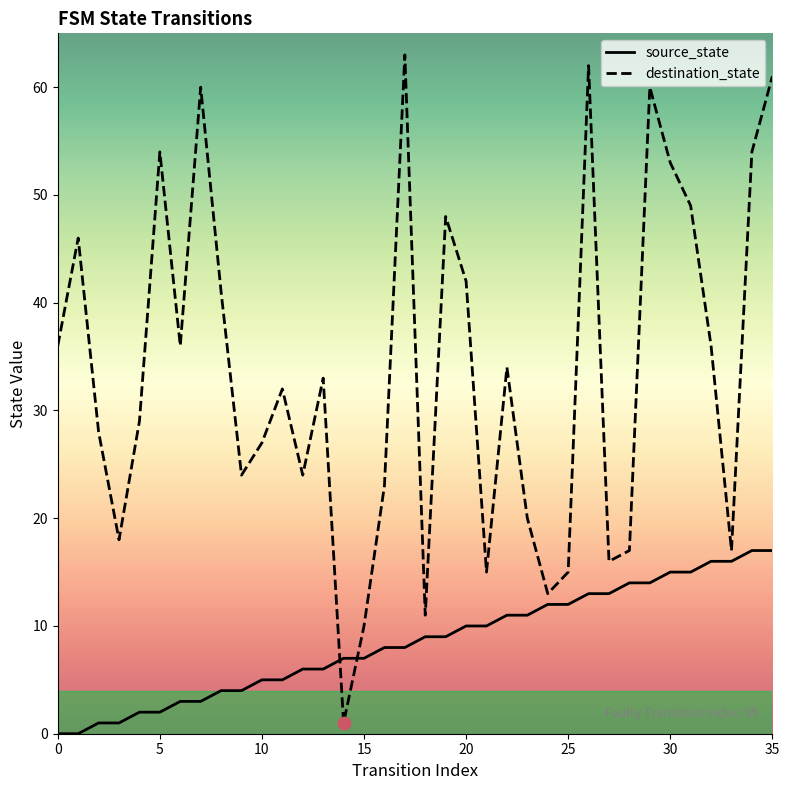

Which series has the largest total across all categories?

destination_state